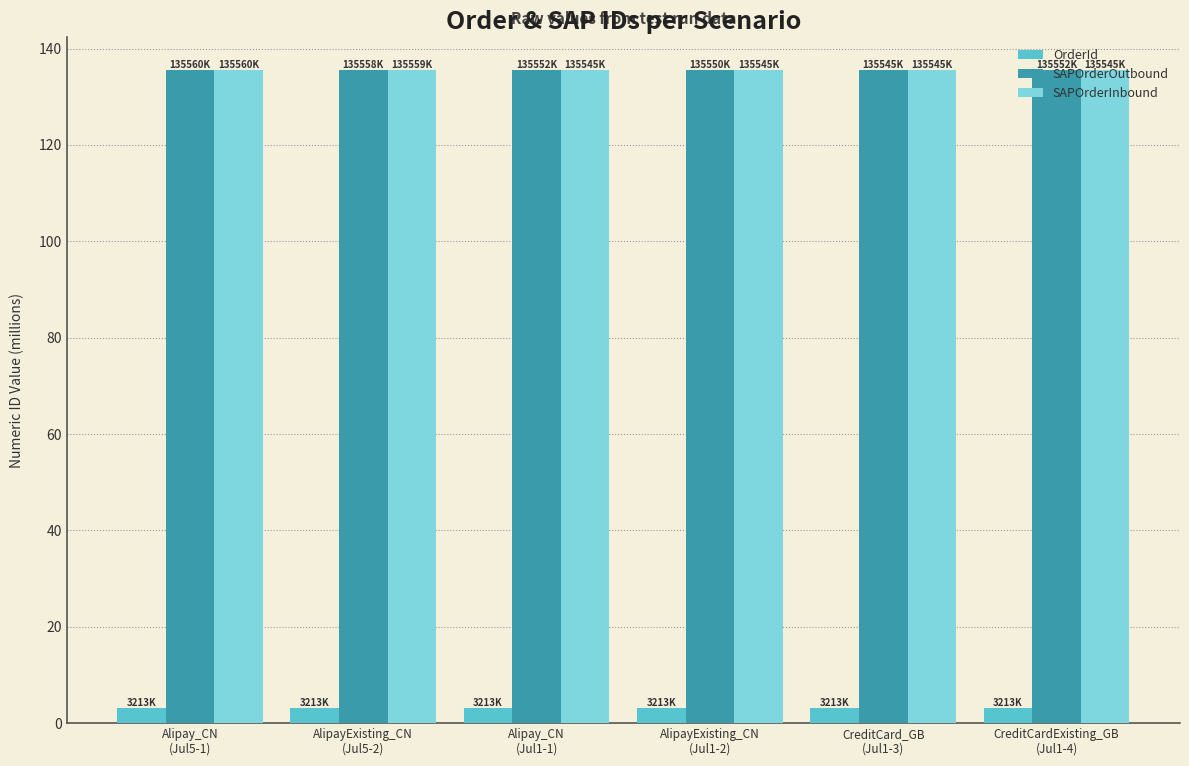

Is it true that SAPOrderOutbound equals 135.5 at CreditCard_GB
(Jul1-3)?

True